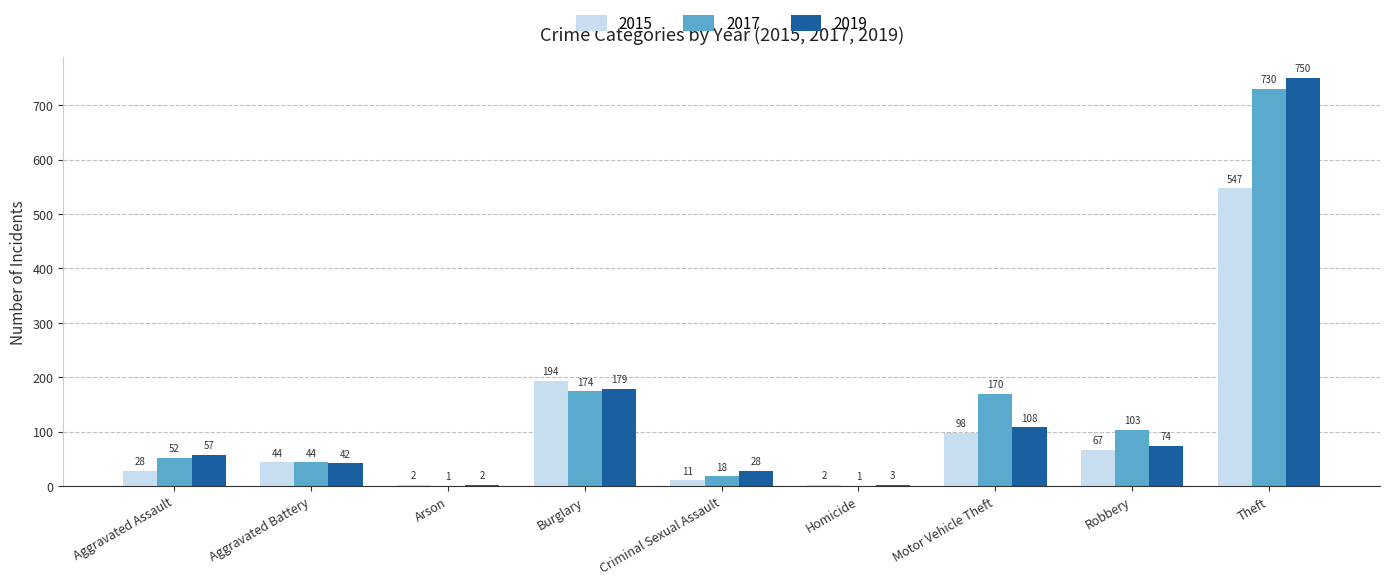

What is the maximum value for 2019?

750